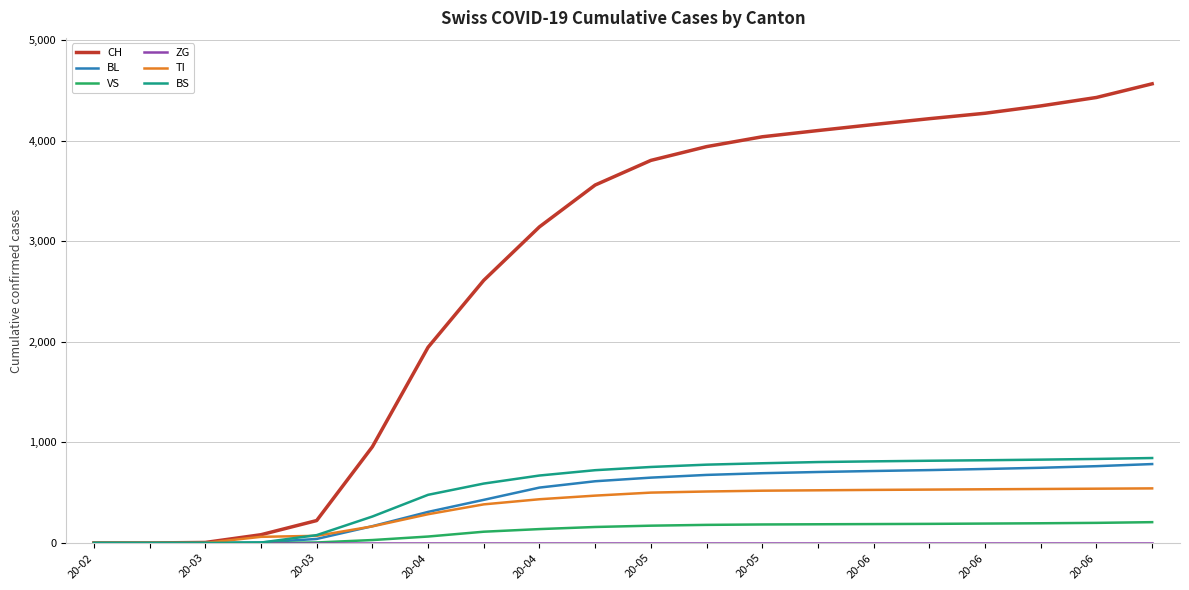

Which series has the largest range (max minus min)?

CH